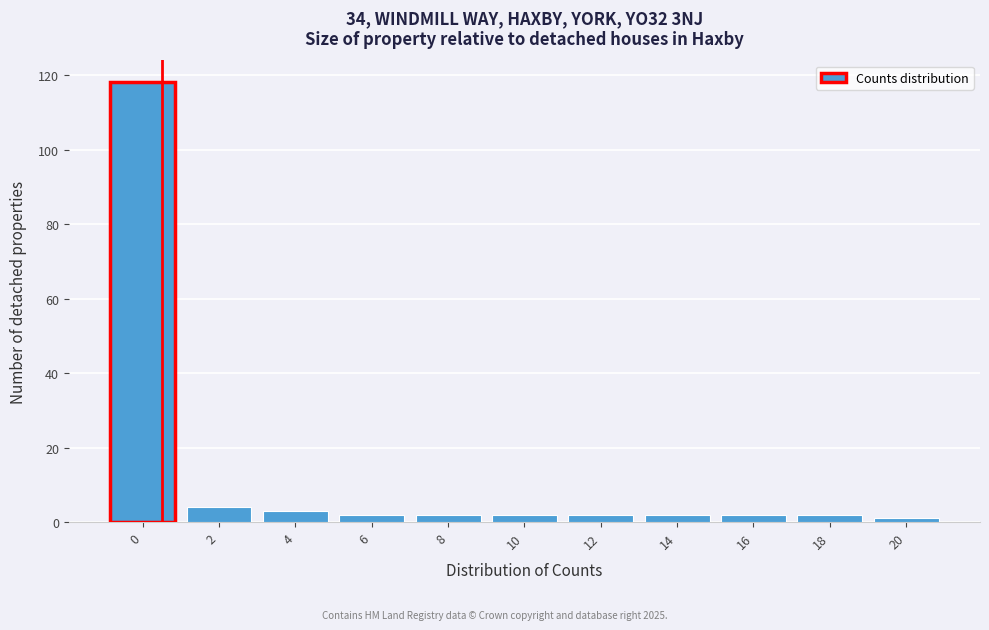

Reading left to right, transcribe all the data shown in this chart.

118	4	3	2	2	2	2	2	2	2	1